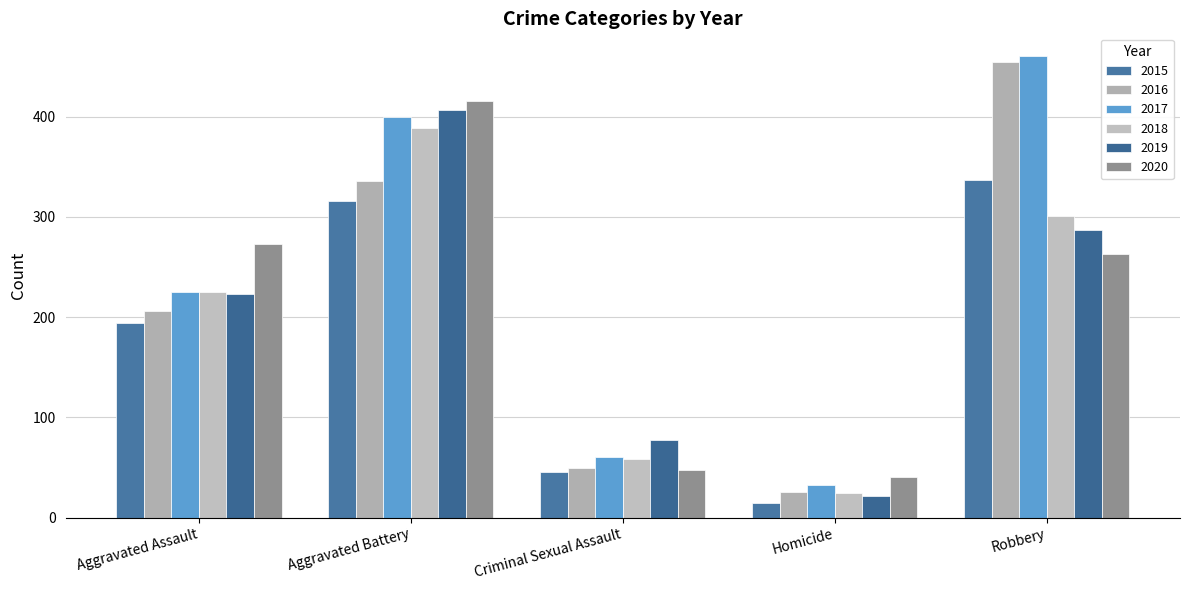

What are all the series names shown in the legend?

2015, 2016, 2017, 2018, 2019, 2020